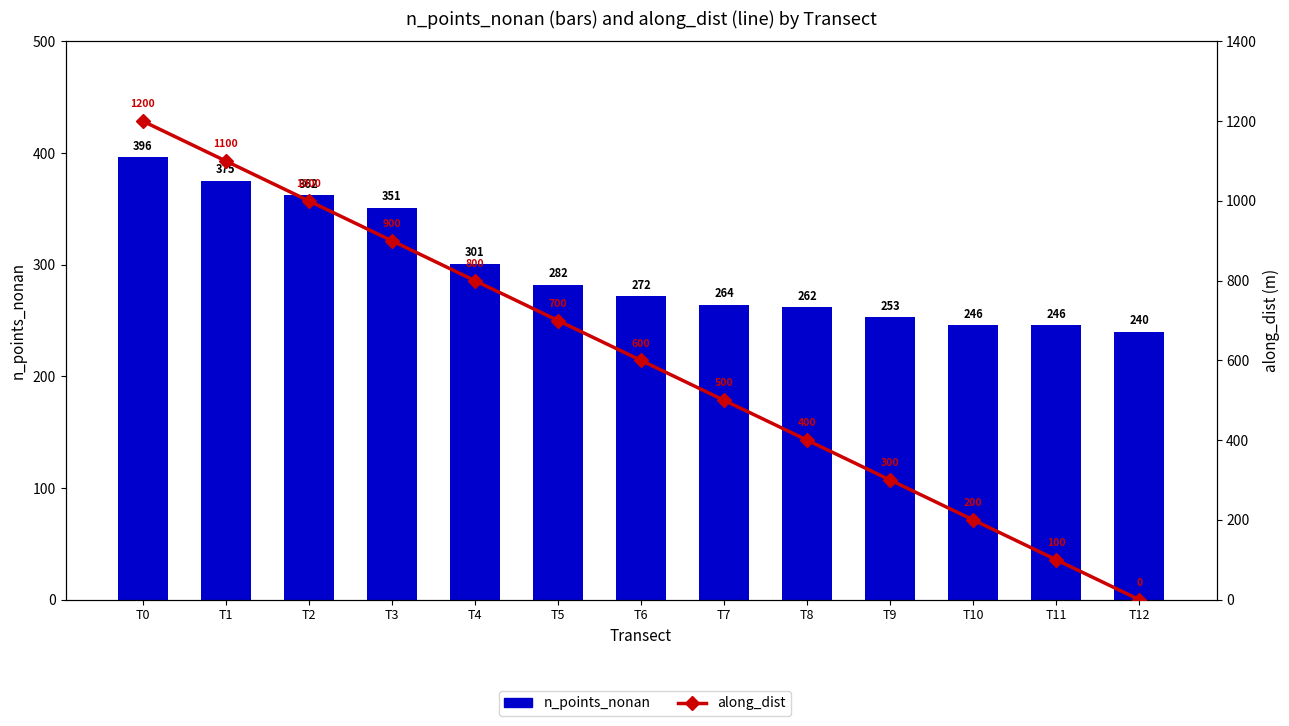

How many distinct data groups are displayed?

2